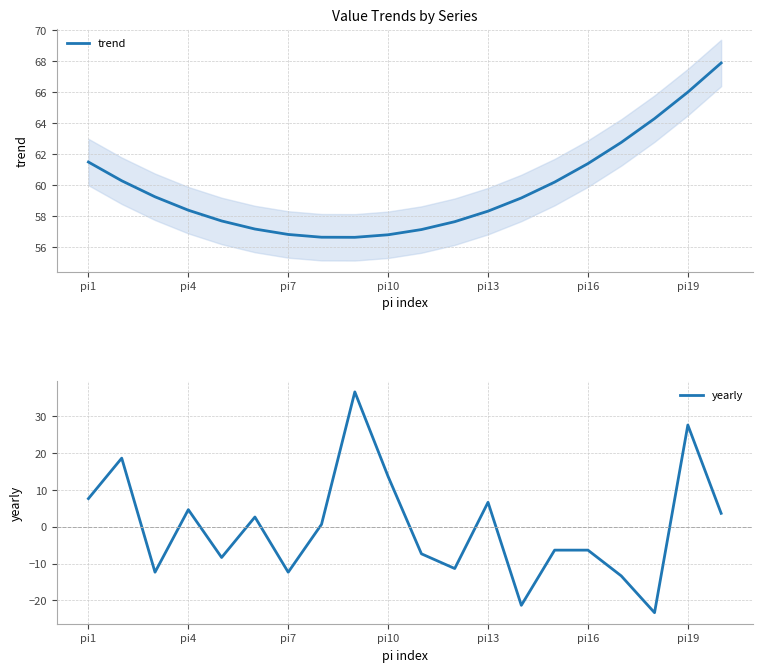

What is the greatest value displayed?

67.9